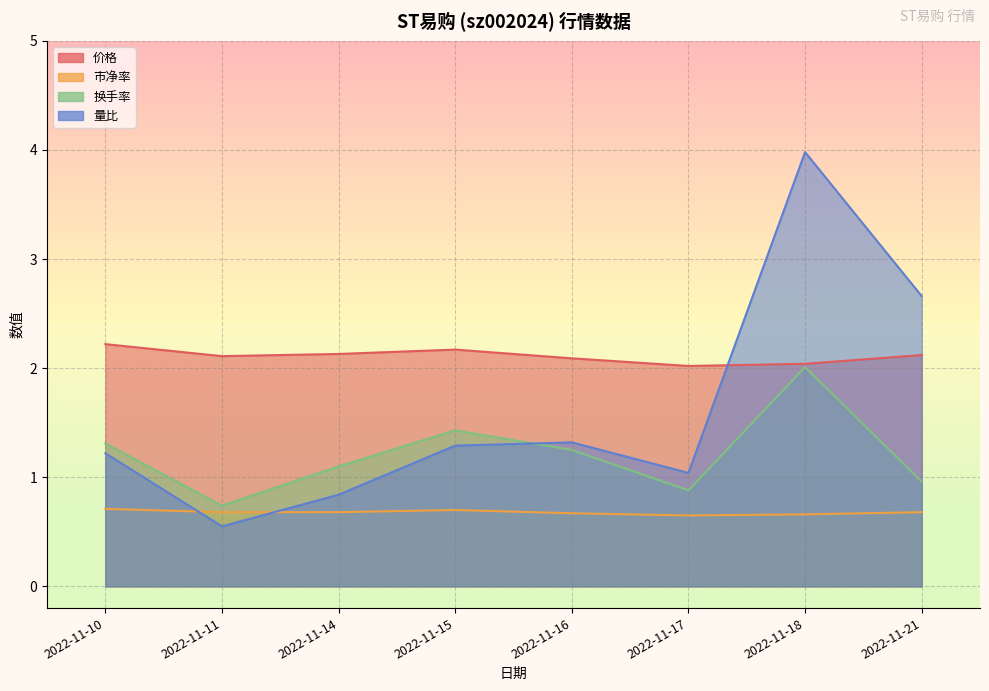

At which category does 市净率 reach its first local valley?

2022-11-17